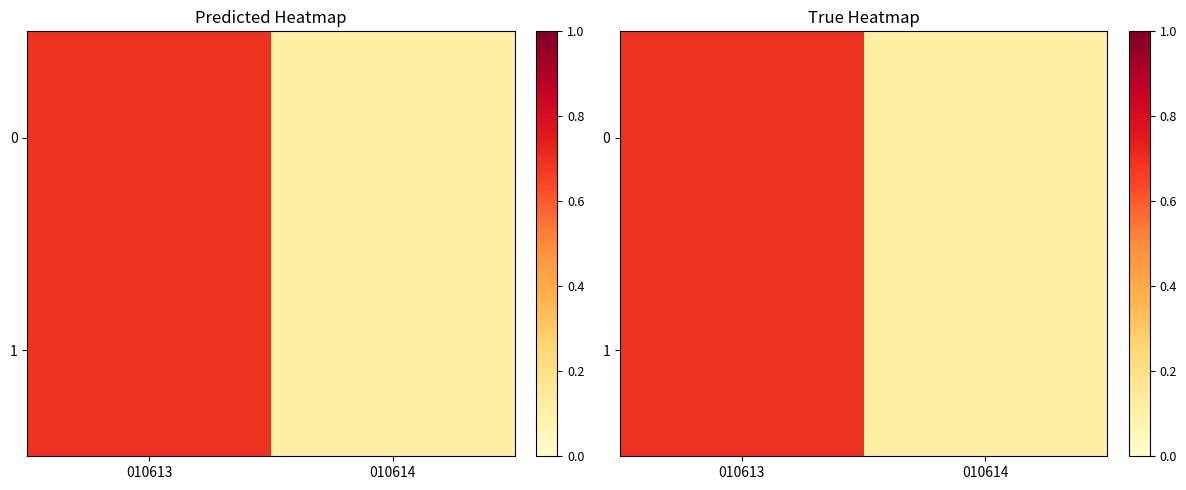

What is the total value across all series at 010614?

0.2